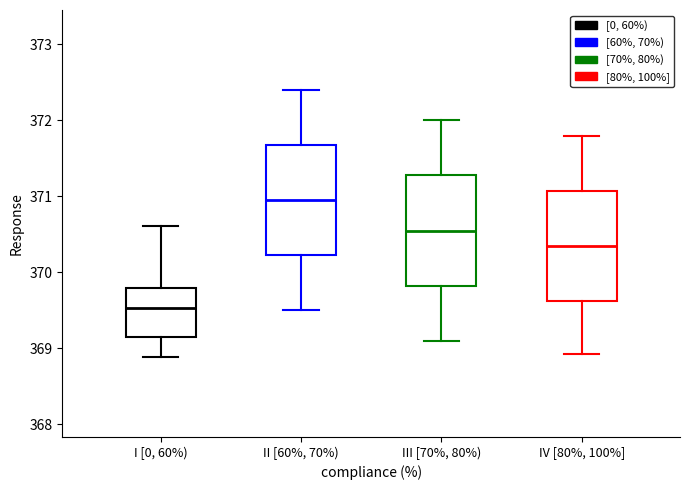

Reading left to right, transcribe this box plot: for each box, give where its median line is, the range the box spans, and where its two whiskers end, as read against the y-axis. The values are not printed on the chart, so give them approximately, as read against the axis.

I [0, 60%): median 369.5, box 369.1 to 369.8, whiskers 368.9 to 370.6
II [60%, 70%): median 371.0, box 370.2 to 371.7, whiskers 369.5 to 372.4
III [70%, 80%): median 370.6, box 369.8 to 371.3, whiskers 369.1 to 372.0
IV [80%, 100%]: median 370.4, box 369.6 to 371.1, whiskers 368.9 to 371.8